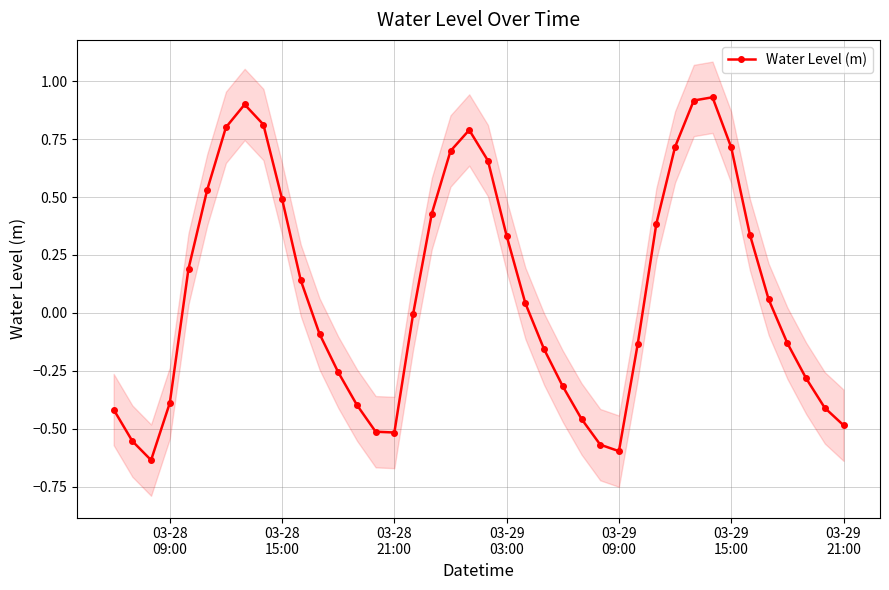

True or false: Water Level (m) has more than 1 interior local peaks.

True